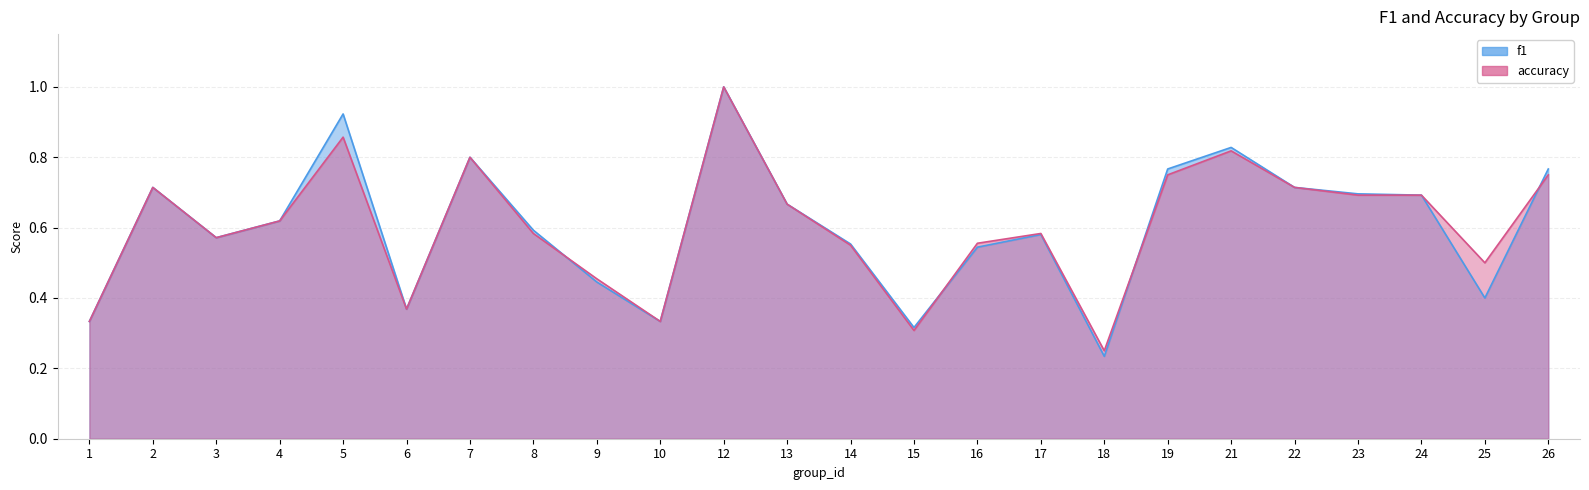

Is the value of accuracy at 18 greater than the value of f1 at 14?

No